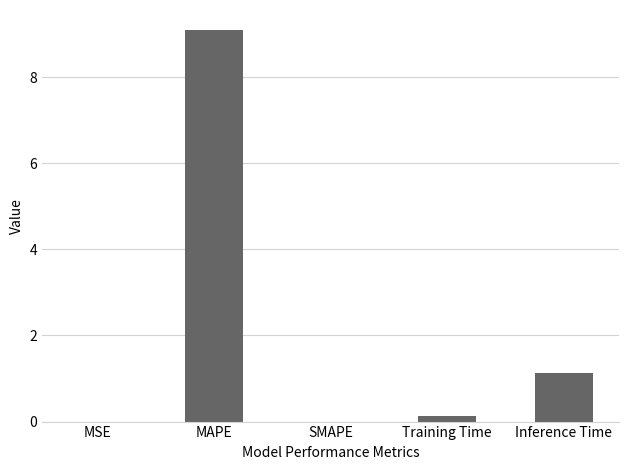

What is the maximum value shown in the chart?

9.1